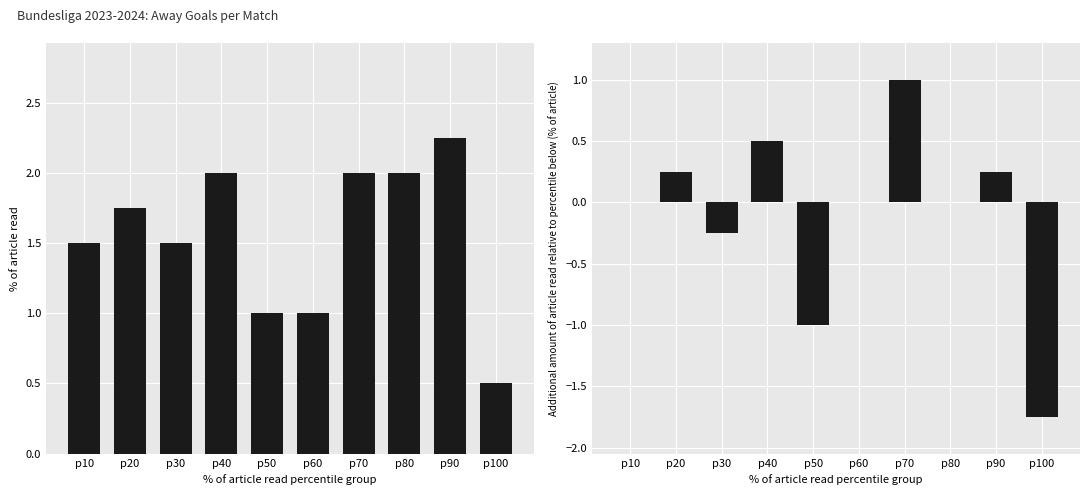

How many series are shown in this chart?

2